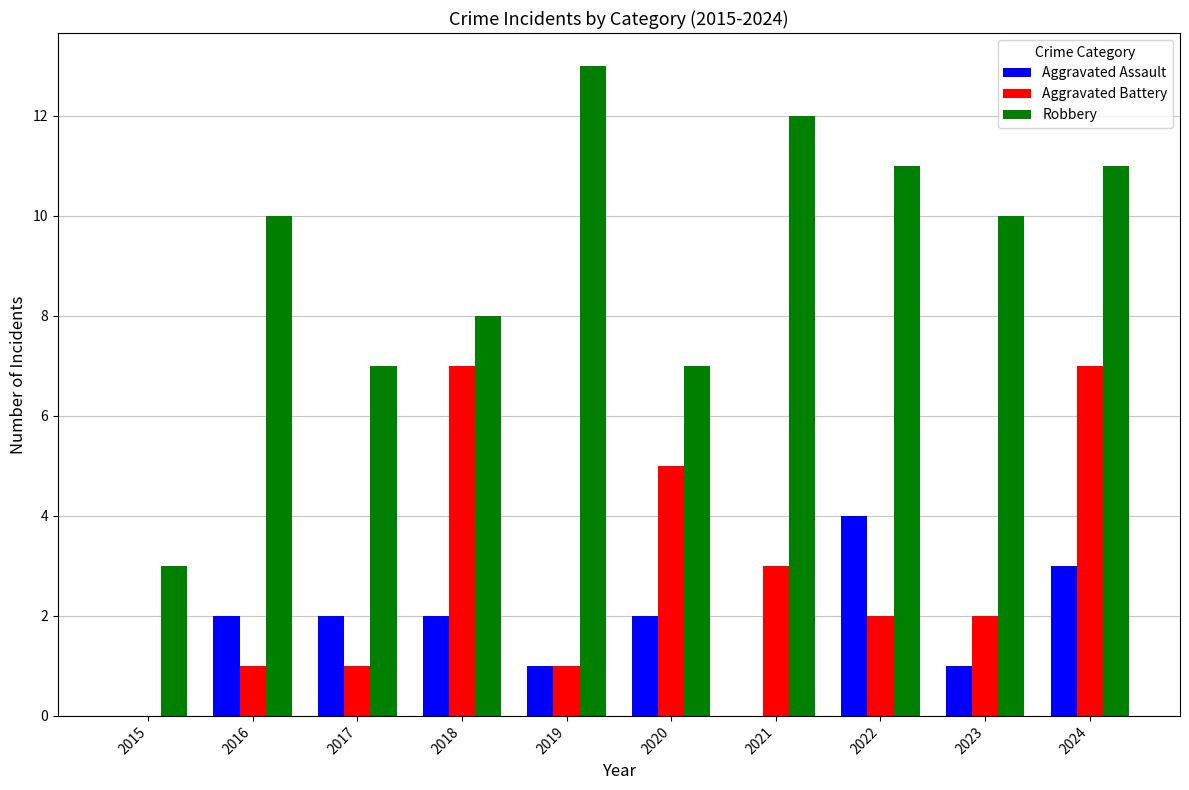

How many groups of bars are there?

10